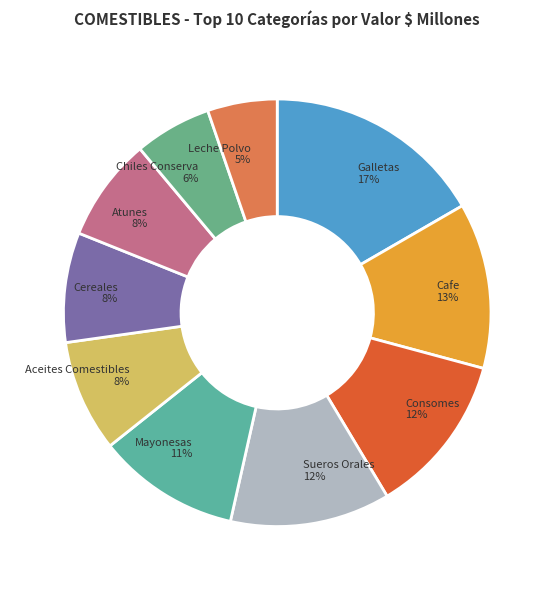

To the nearest percent, what is the combined percentage of Mayonesas and Atunes?

19%